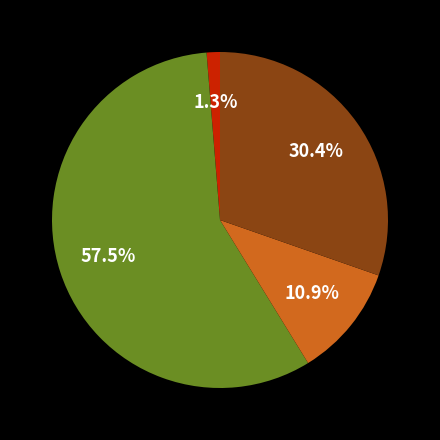

Does any single category account for the majority?

Yes